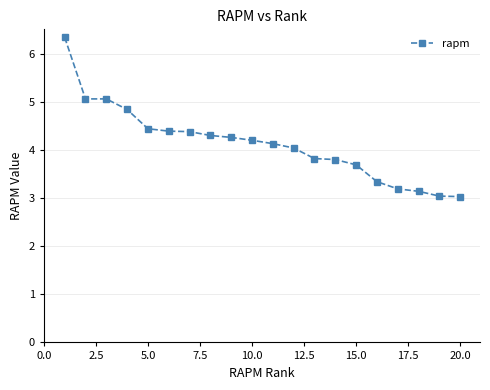

What is the difference between the maximum and minimum values?

3.3